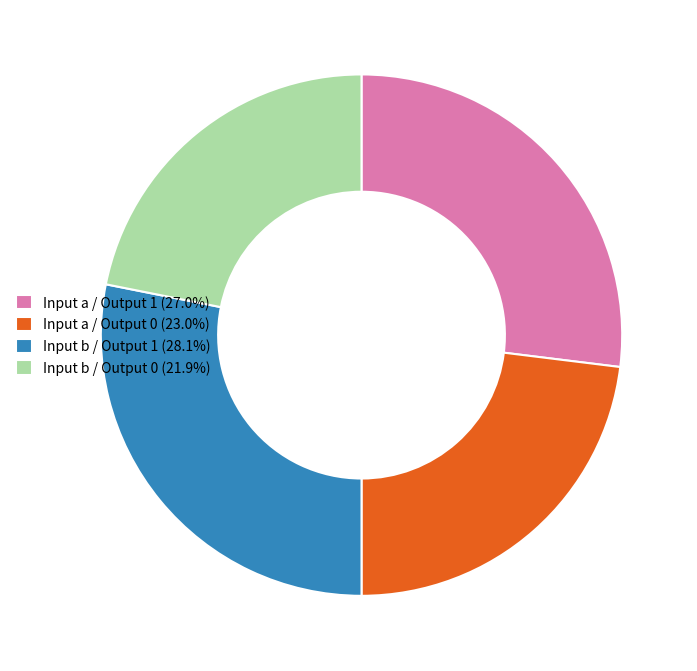

Does Input b / Output 1 (28.1%) account for over 50% of the chart?

No